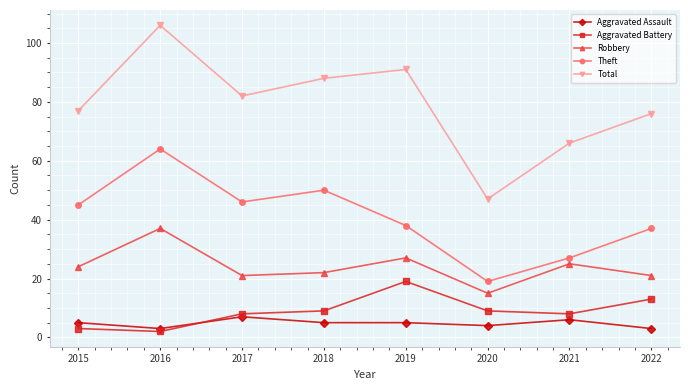

At how many categories does at least one series exceed 71?

6